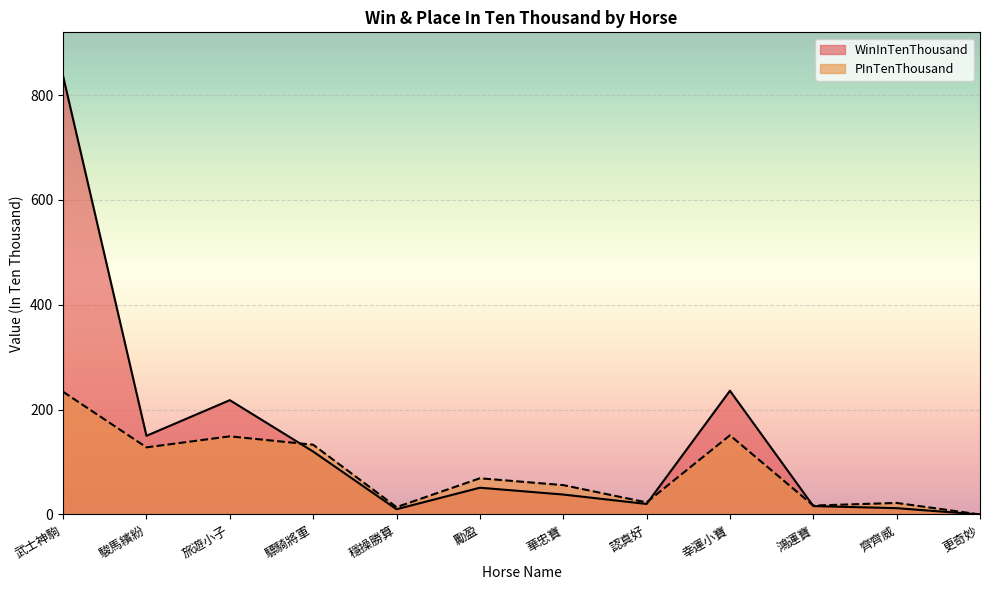

What is the total value across all series at 驃騎將軍?

253